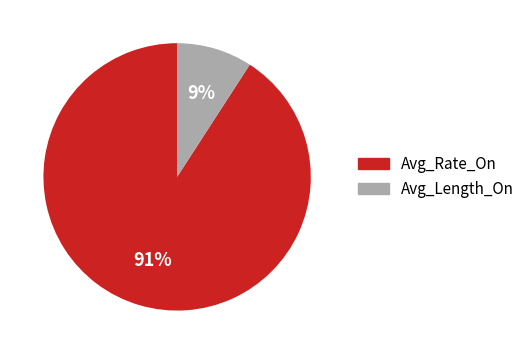

What is the smallest slice in the pie chart?

Avg_Length_On